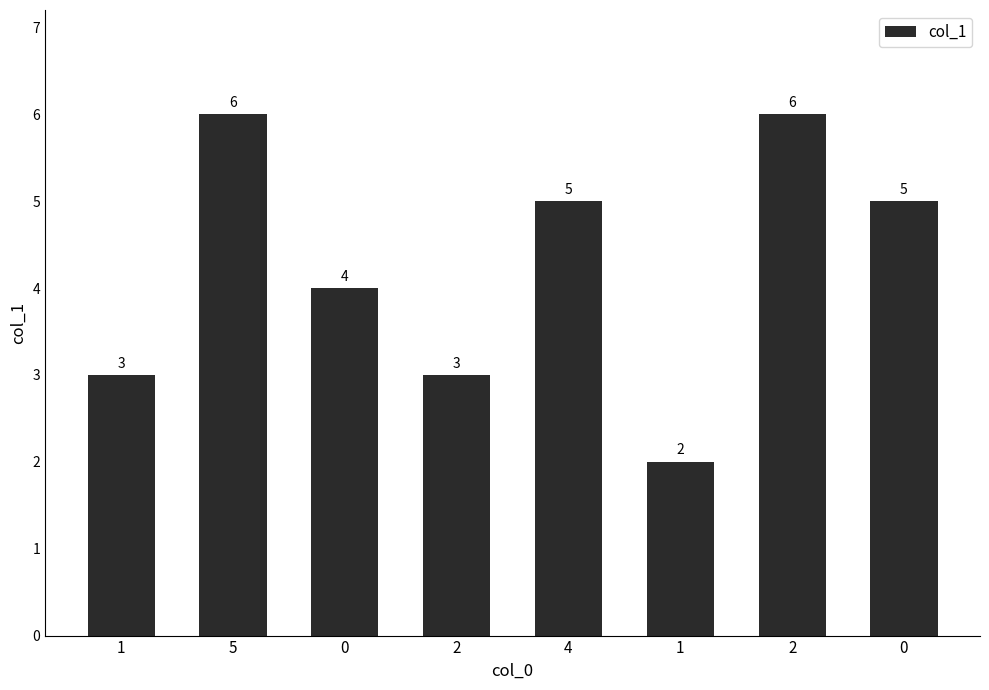

What is the difference between the maximum and minimum values?

4